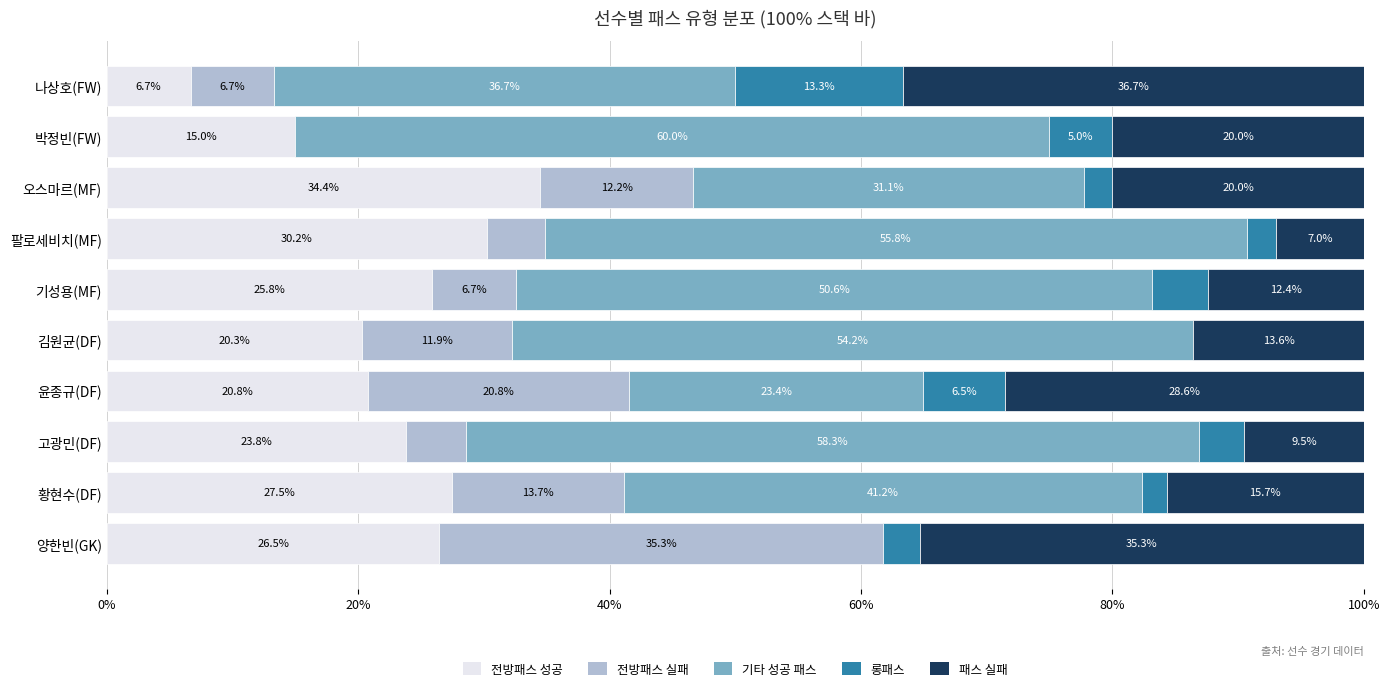

What are all the series names shown in the legend?

전방패스 성공, 전방패스 실패, 기타 성공 패스, 롱패스, 패스 실패